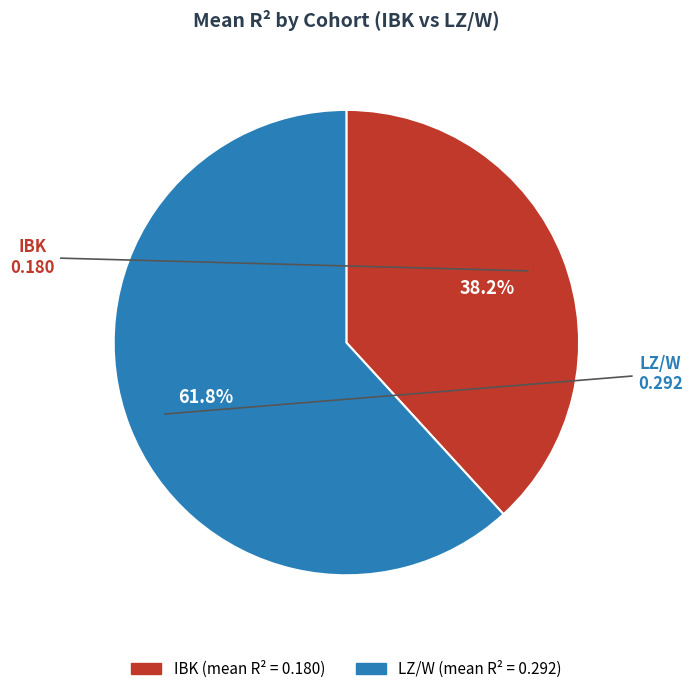

Is there a majority slice in this chart?

Yes